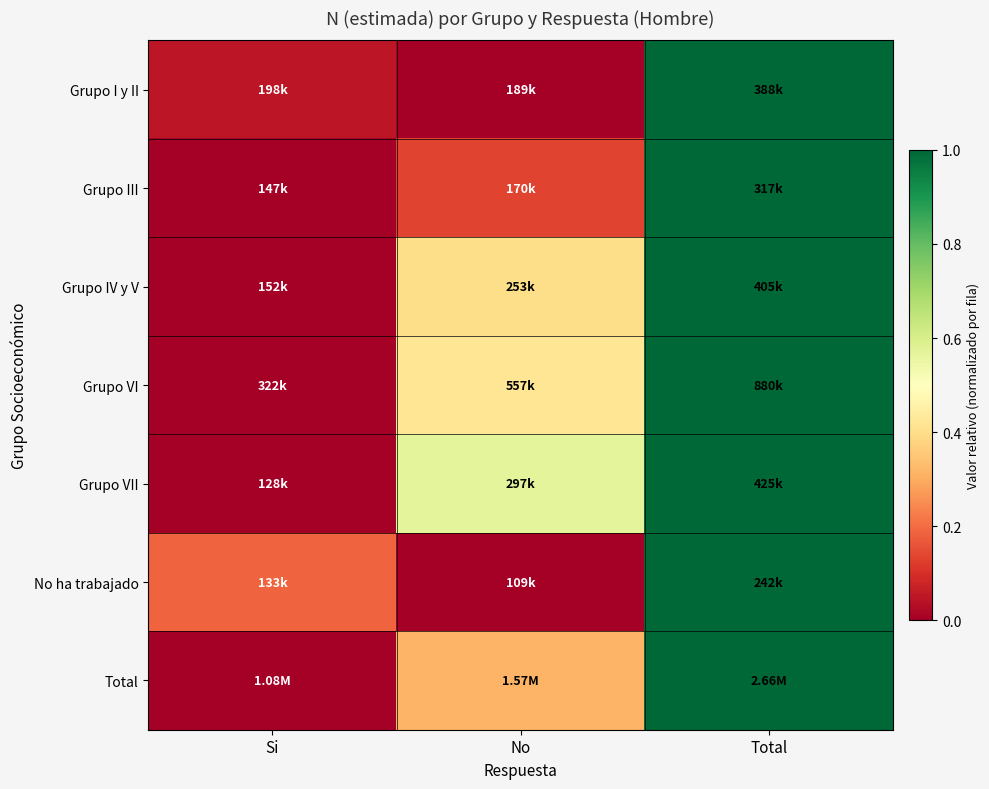

What is the maximum value shown in the chart?

1.0